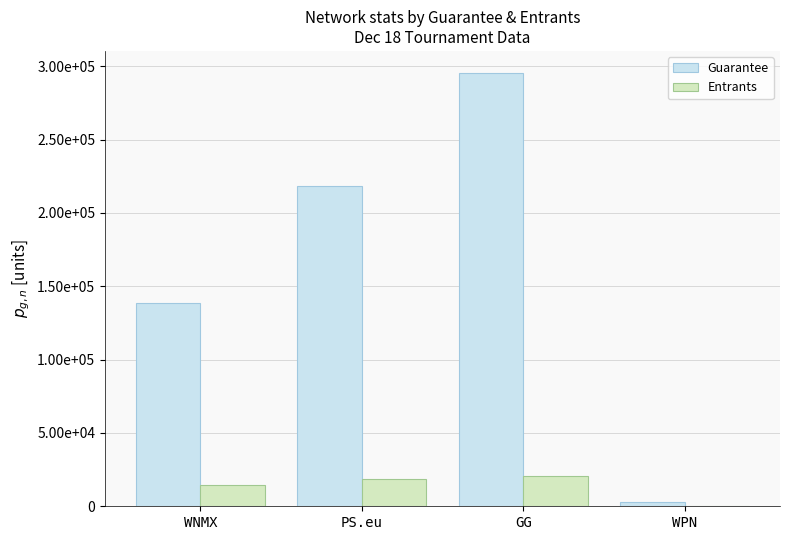

Which series has the largest total across all categories?

Guarantee